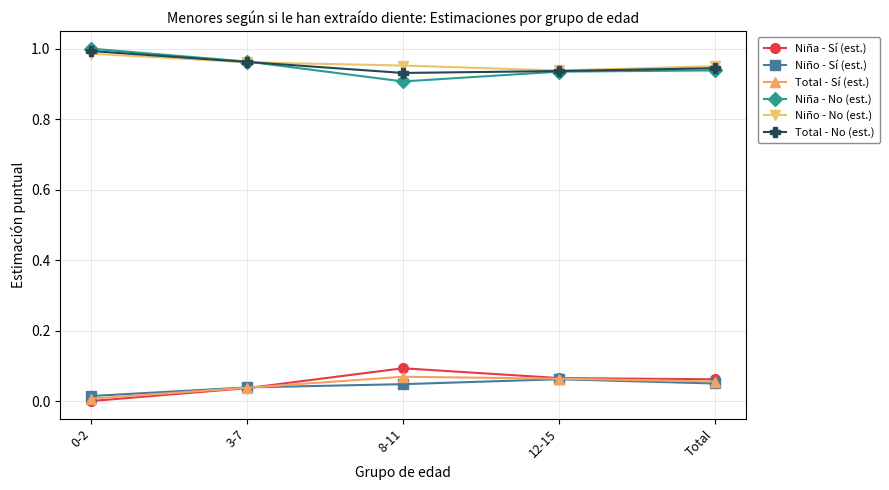

At which label does Niña - Sí (est.) reach its peak?

8-11